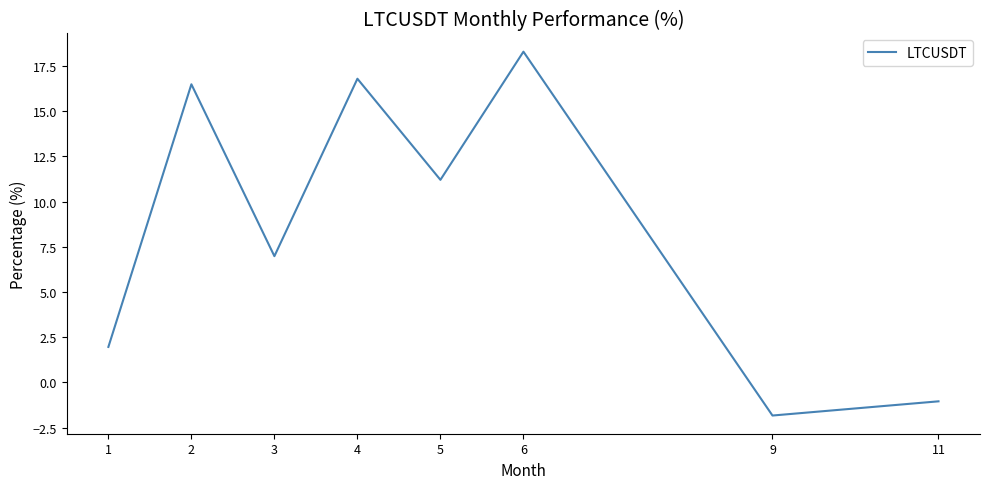

Does the chart have visible grid lines?

No